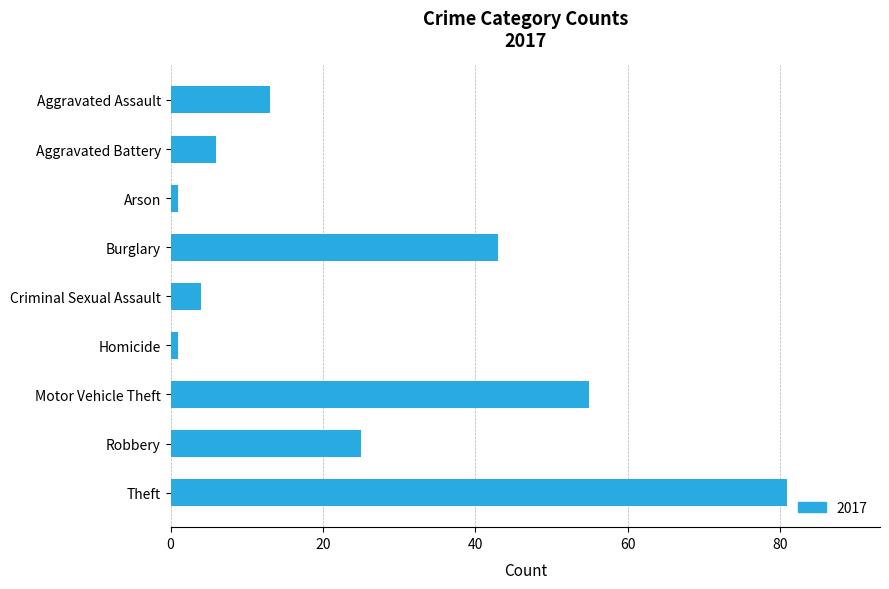

True or false: the data shows 43 at Burglary.

True